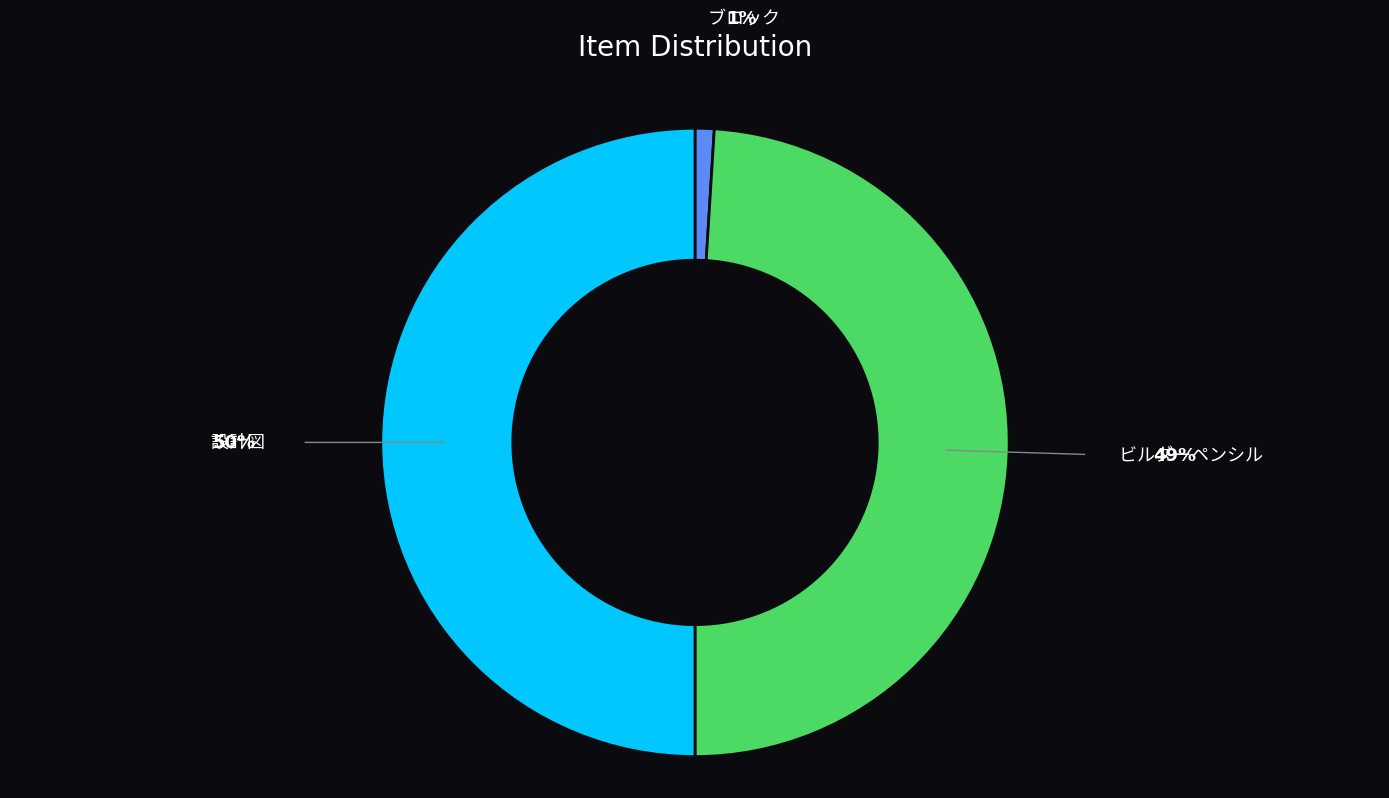

Count the number of slices in the pie.

3